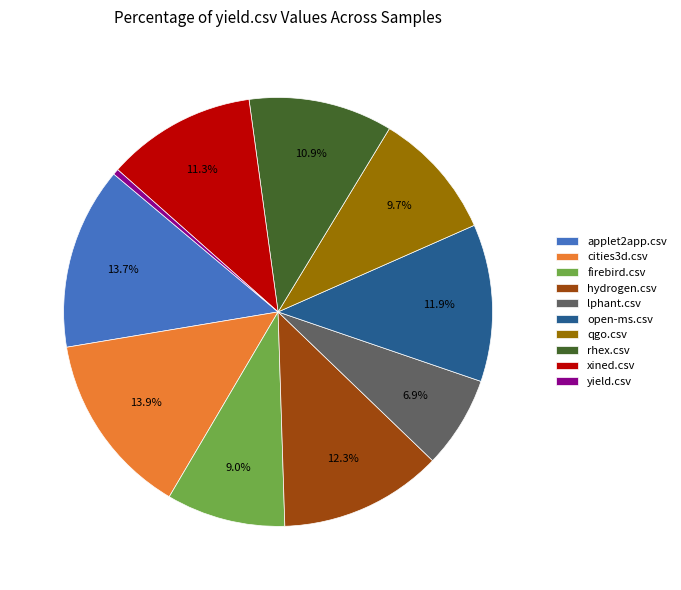

What is the smallest slice in the pie chart?

yield.csv